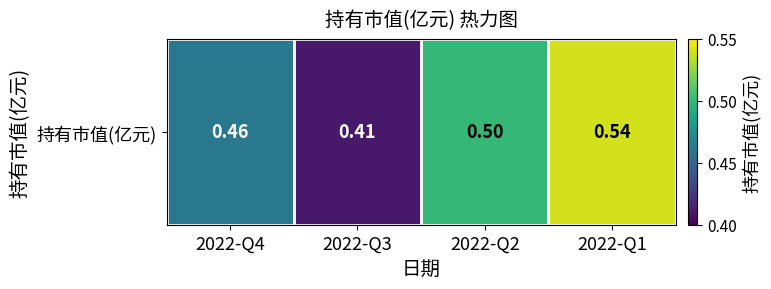

Reading right to left, list all the values displayed in this chart.

2022-Q1=0.5	2022-Q2=0.5	2022-Q3=0.4	2022-Q4=0.5